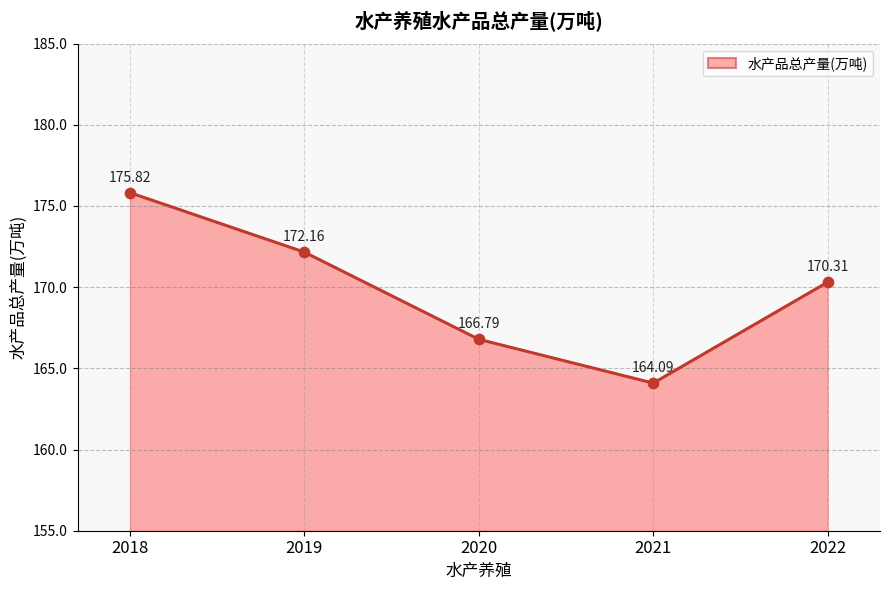

Approximately how many times larger is the value at 2020 compared to 2018?

0.9